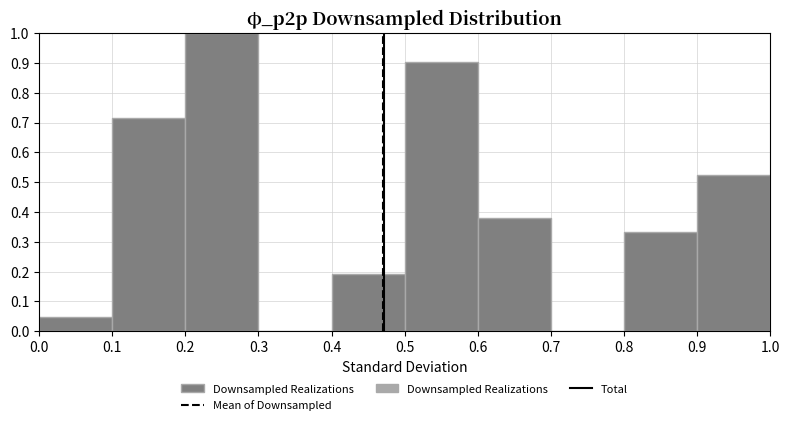

What is the height of the bar covering 0.4 to 0.5 on the x-axis? The values are not printed on the chart, so give them approximately, as read against the axis.

0.19